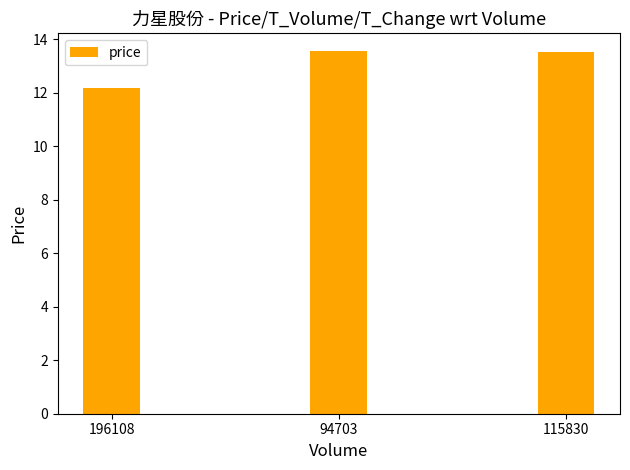

Which category has the lowest value across all series?

196108